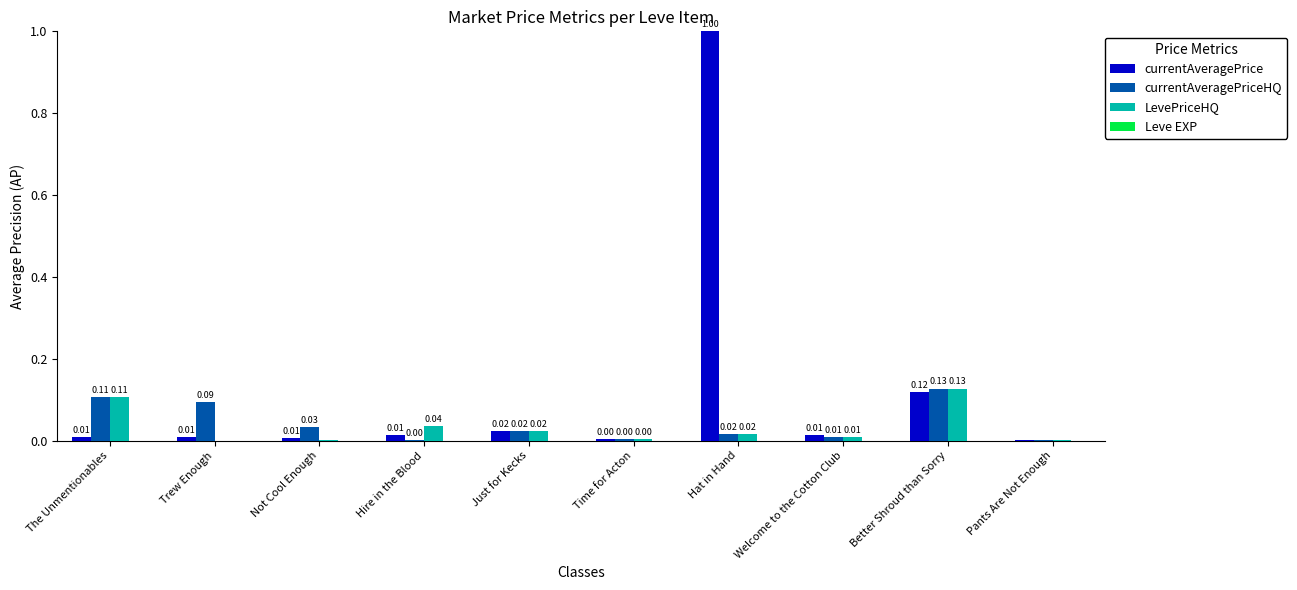

At which category is the sum across all series the highest?

Hat in Hand